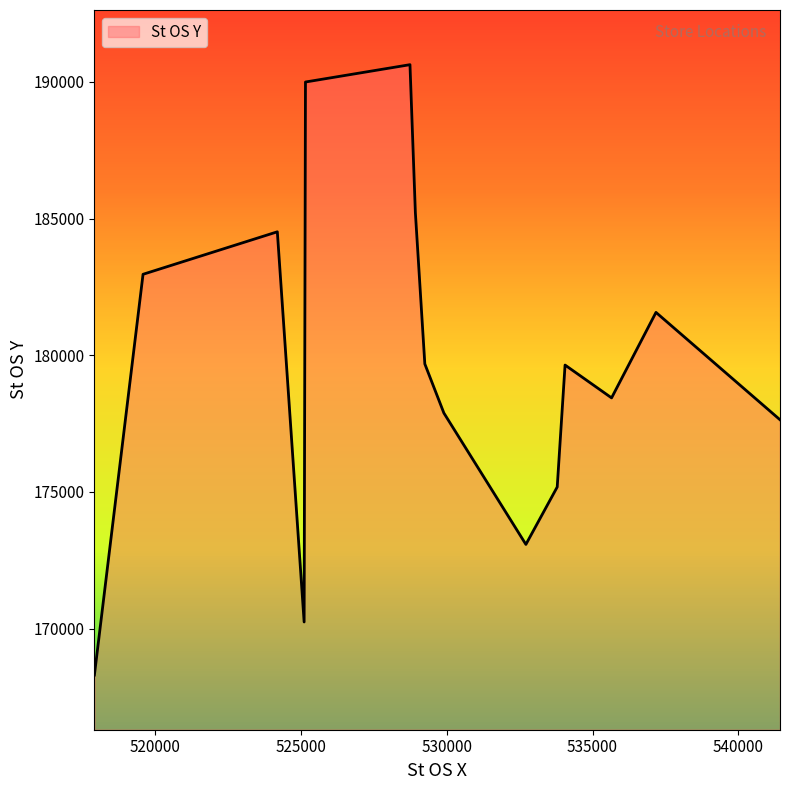

What is the smallest value displayed?

168302